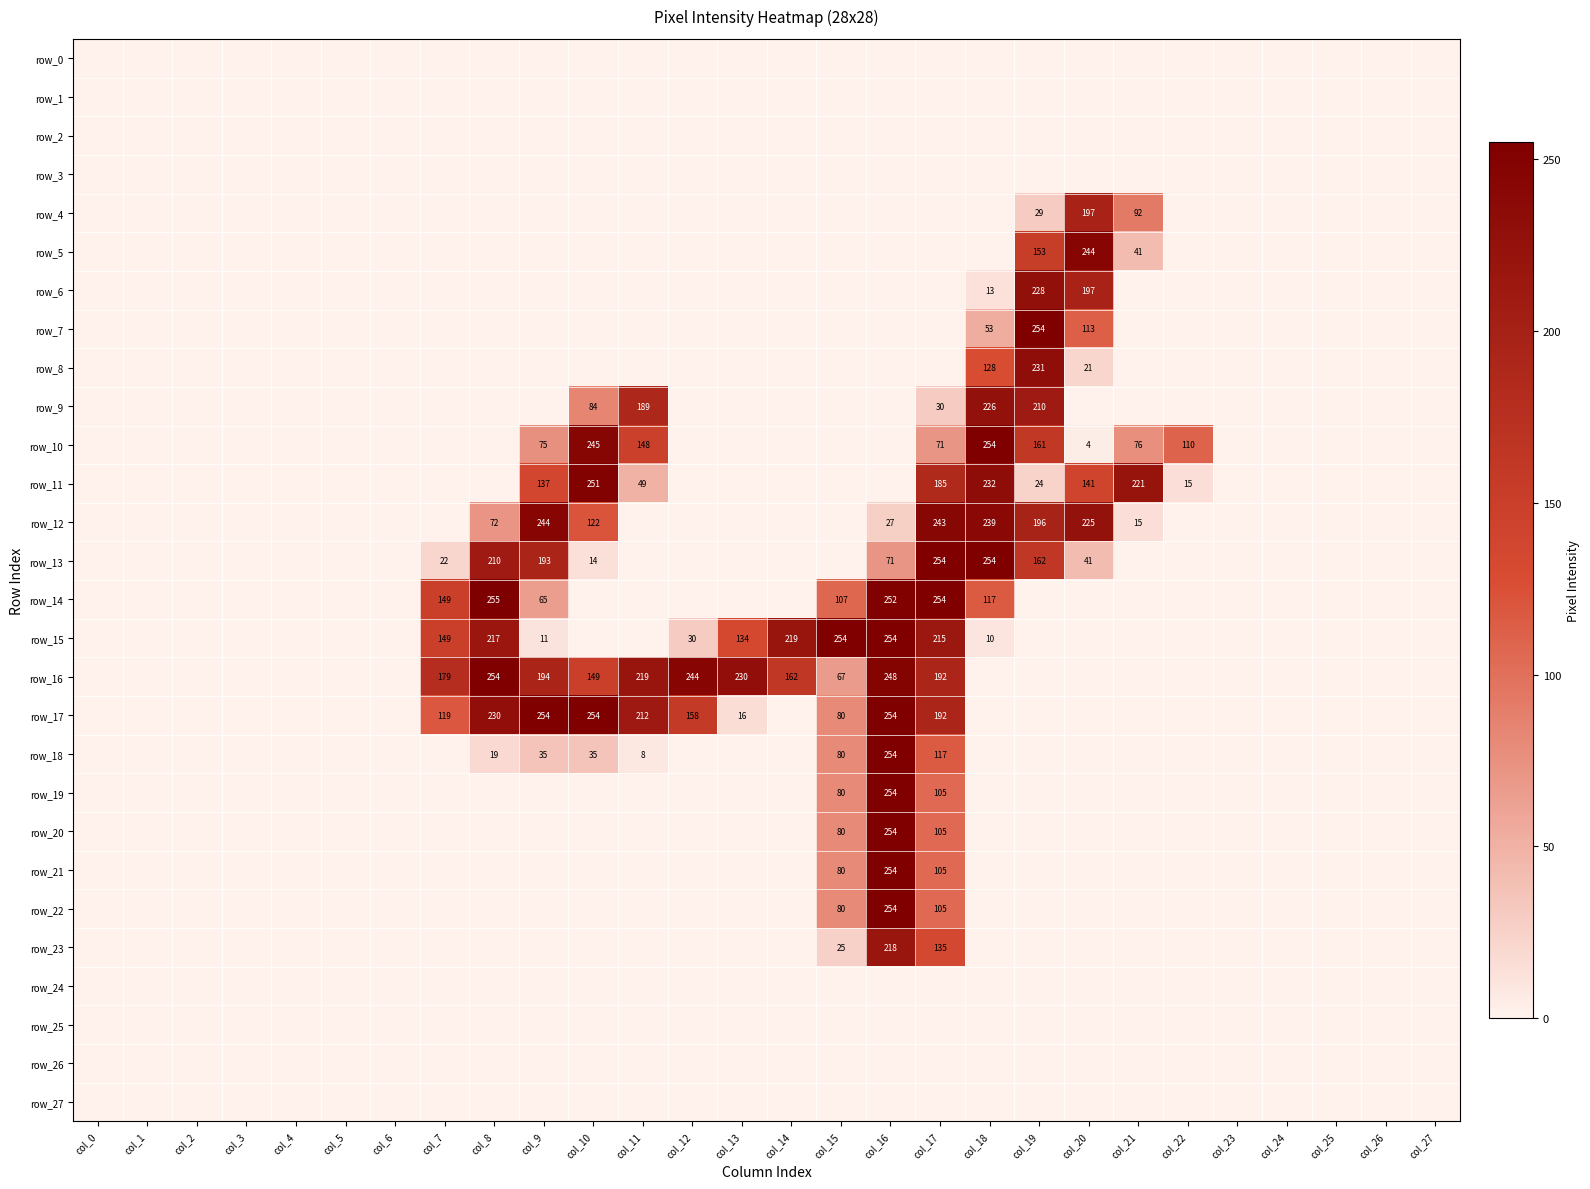

At which label is row_2 closest to 0?

col_0